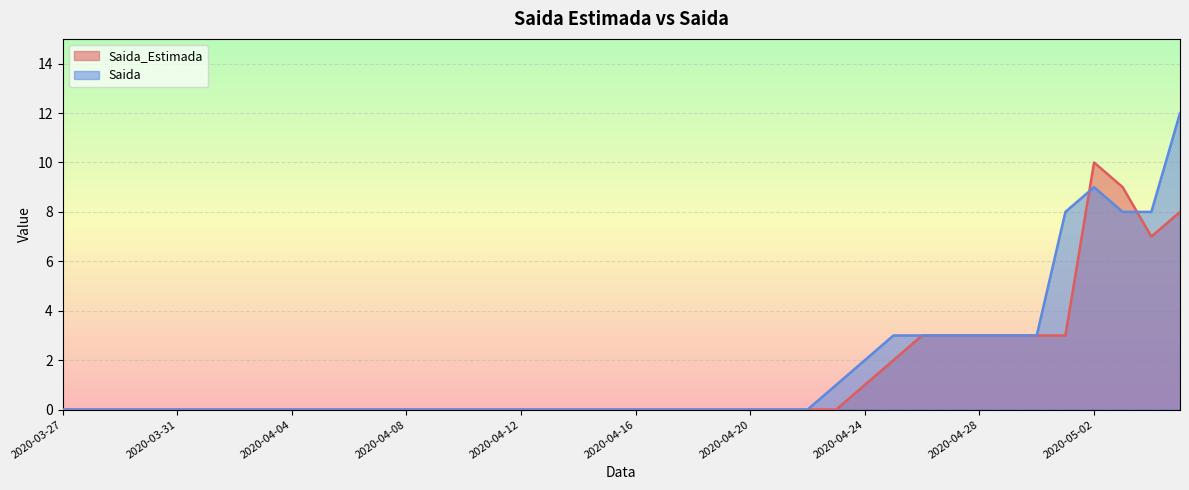

At 2020-03-27, list the series in order from smallest to largest.

Saida_Estimada, Saida